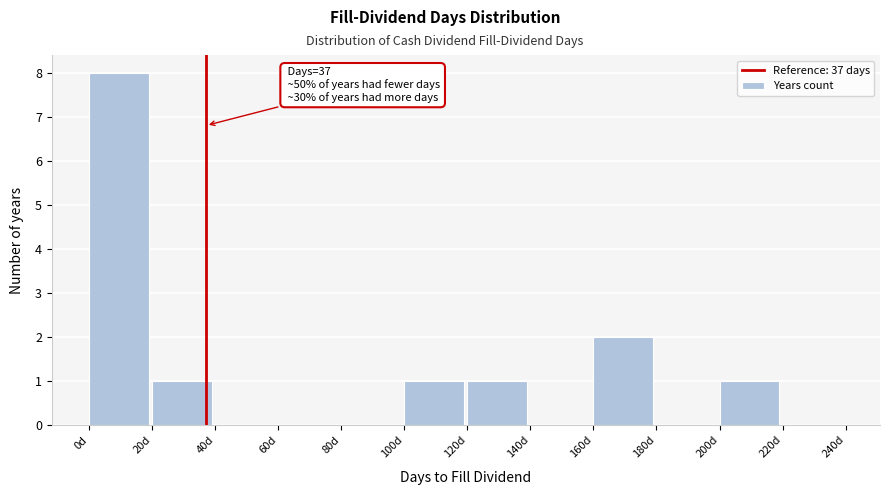

Over which range of the x-axis is the bar tallest?

0 to 20